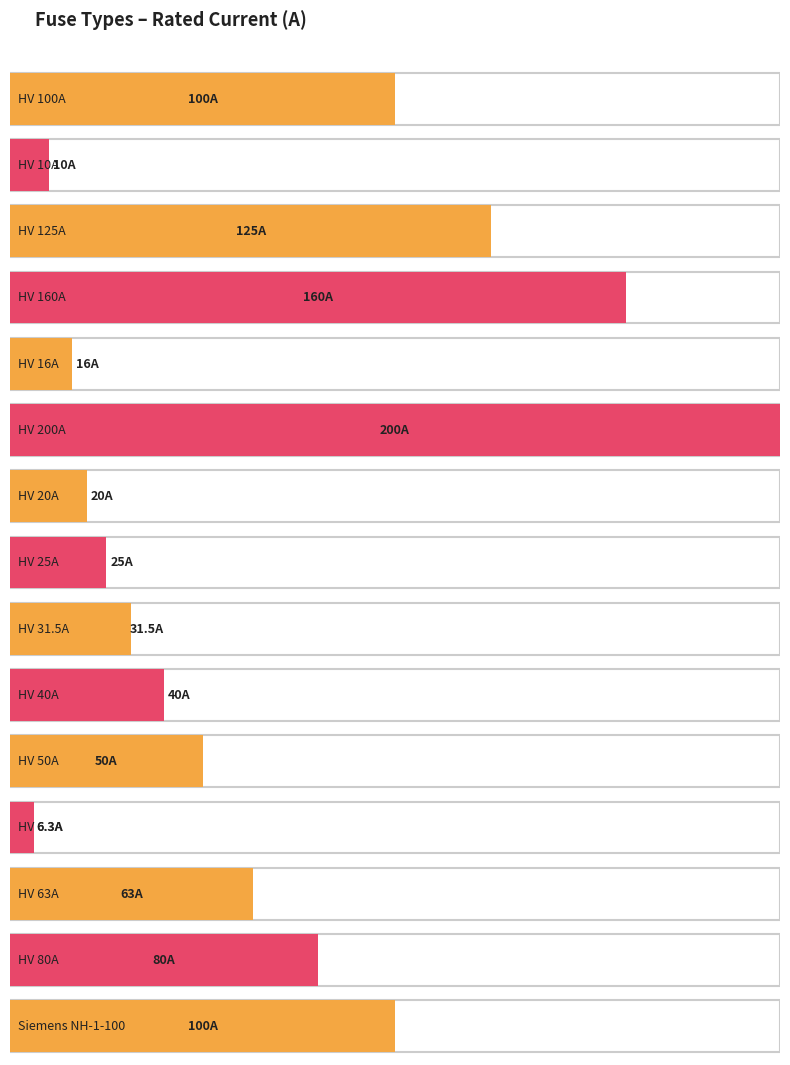

The chart shows a value of 426.9 at Siemens NH-2-250. True or false?

False